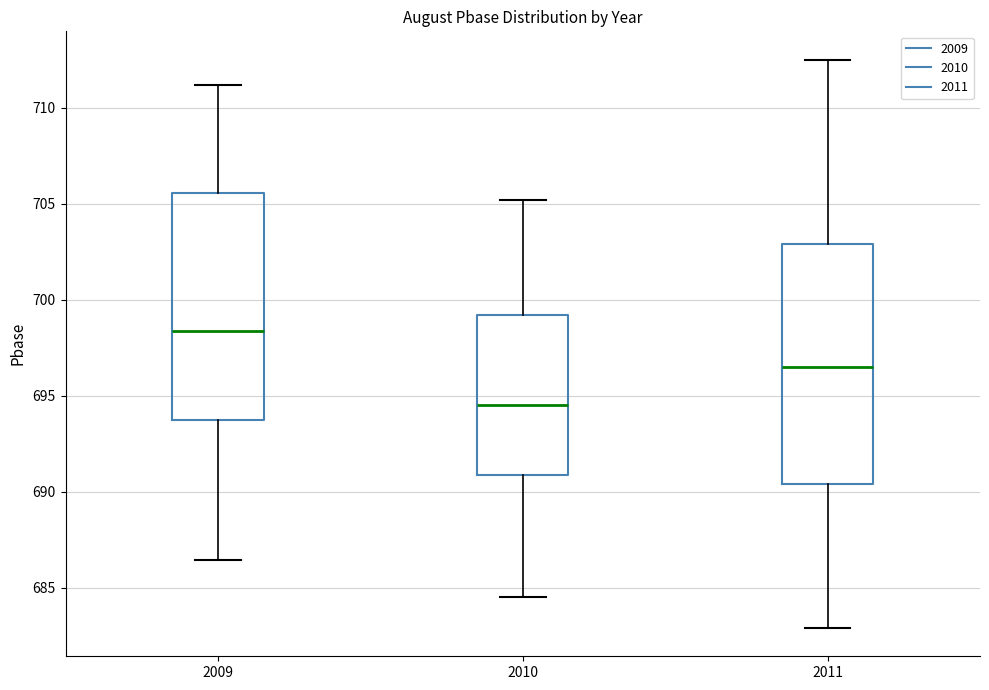

Reading left to right, read every box against the y-axis: the position of its median line, the range the box covers, and the ends of its whiskers. The values are not printed on the chart, so give them approximately, as read against the axis.

2009: median 698.5, box 693.5 to 705.5, whiskers 686.5 to 711.0
2010: median 694.5, box 691.0 to 699.0, whiskers 684.5 to 705.0
2011: median 696.5, box 690.5 to 703.0, whiskers 683.0 to 712.5